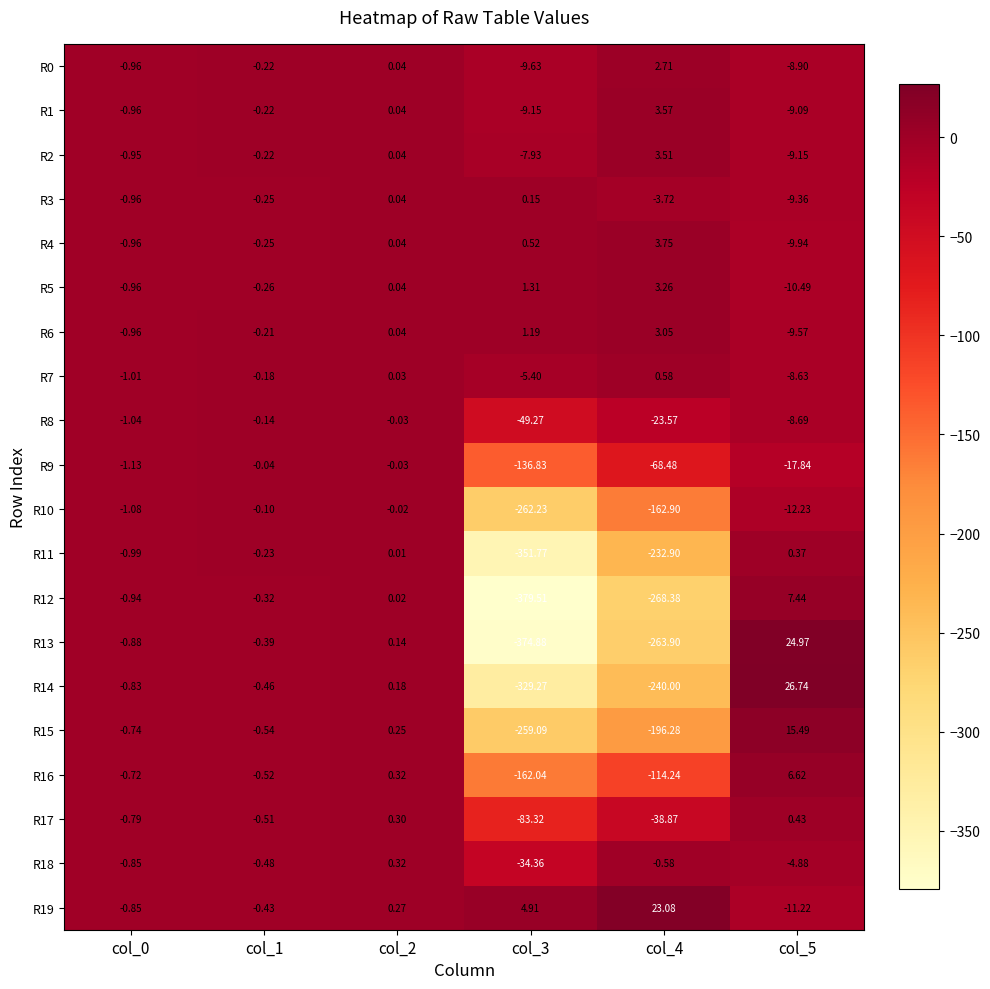

Is the value of R18 at col_3 greater than the value of R6 at col_5?

No